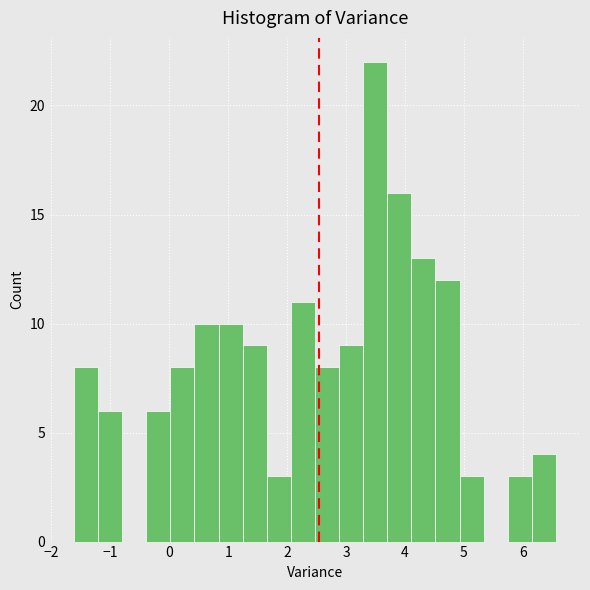

How tall is the bar that spans 1.7 to 2.1 on the x-axis? Neither the bar edges nor the heights are printed on the chart, so give them approximately, as read against the axes.

3